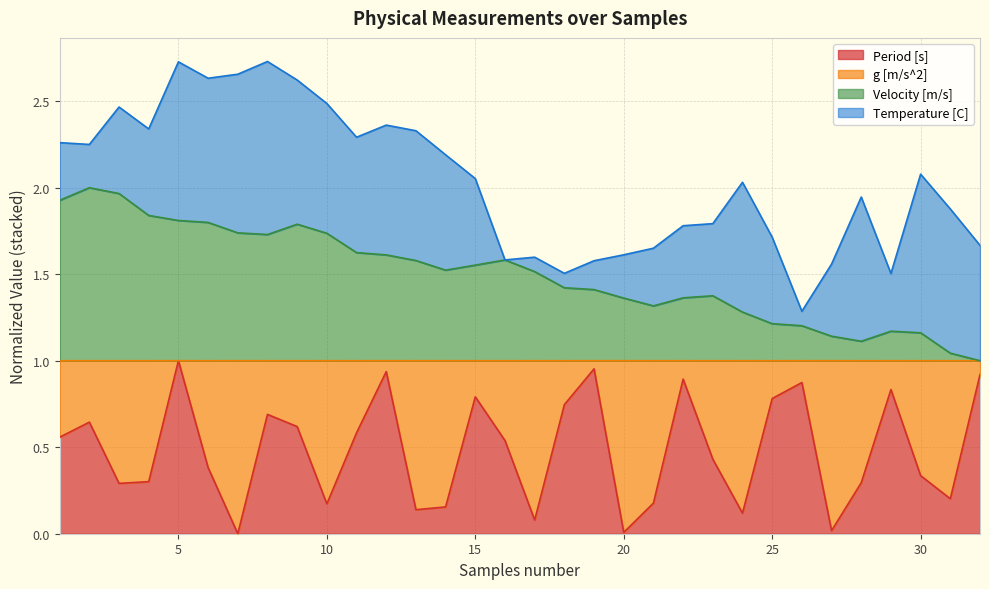

At how many categories does at least one series exceed 1?

31